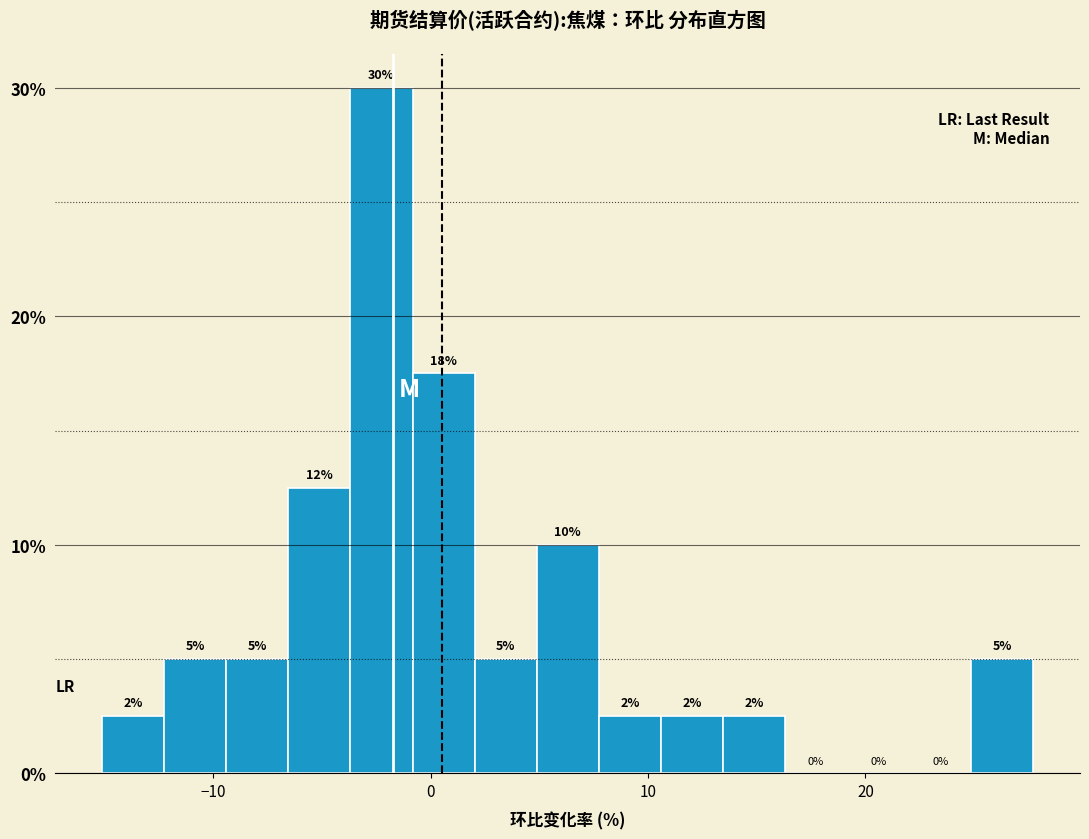

Read against the x-axis, roughly where is the centre of the tallest bar?

-2